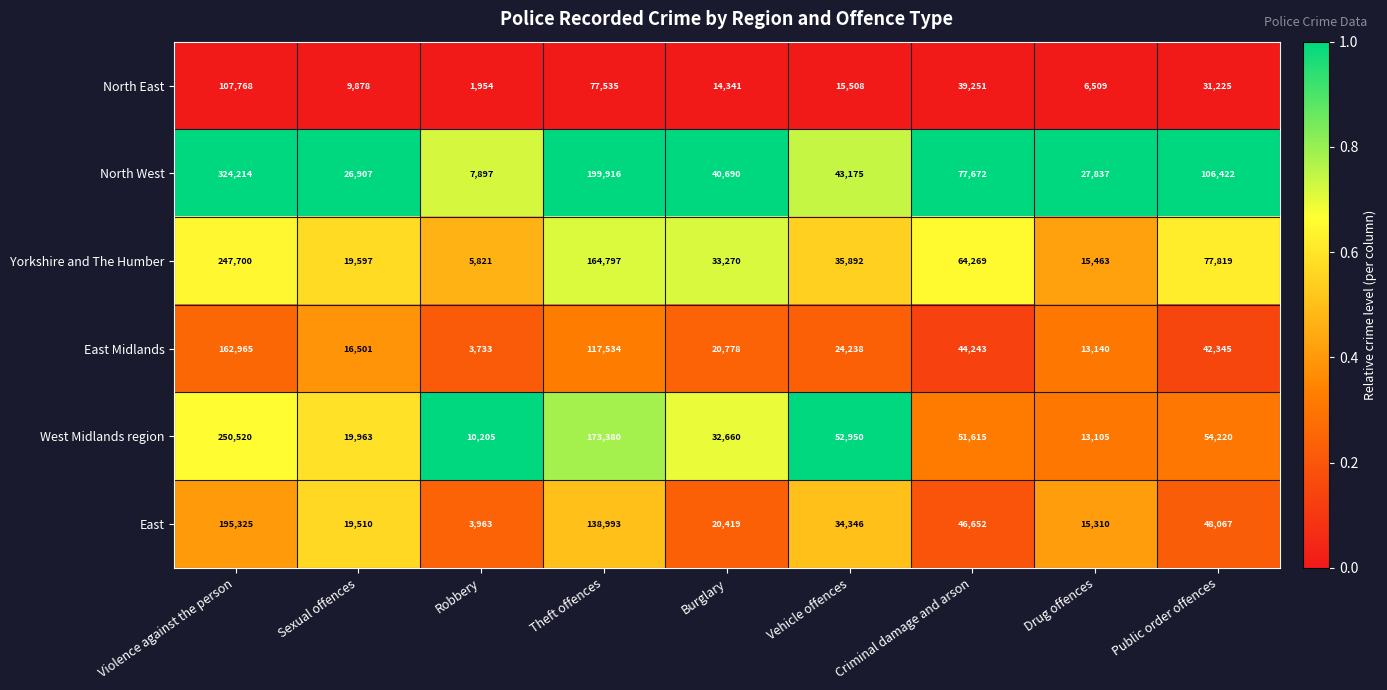

At which label does East first exceed 34346?

Violence against the person